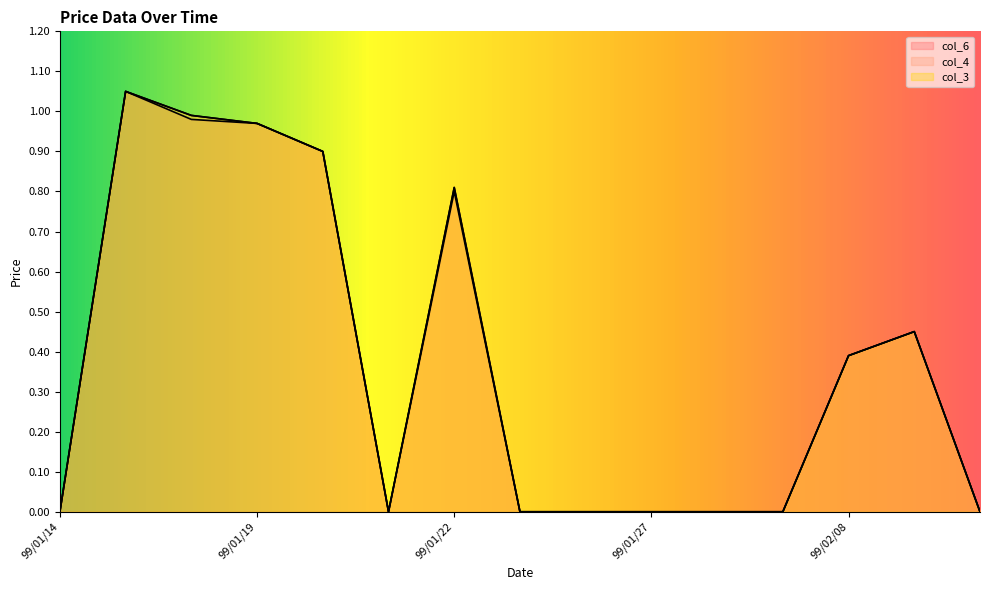

Does the chart have visible grid lines?

No